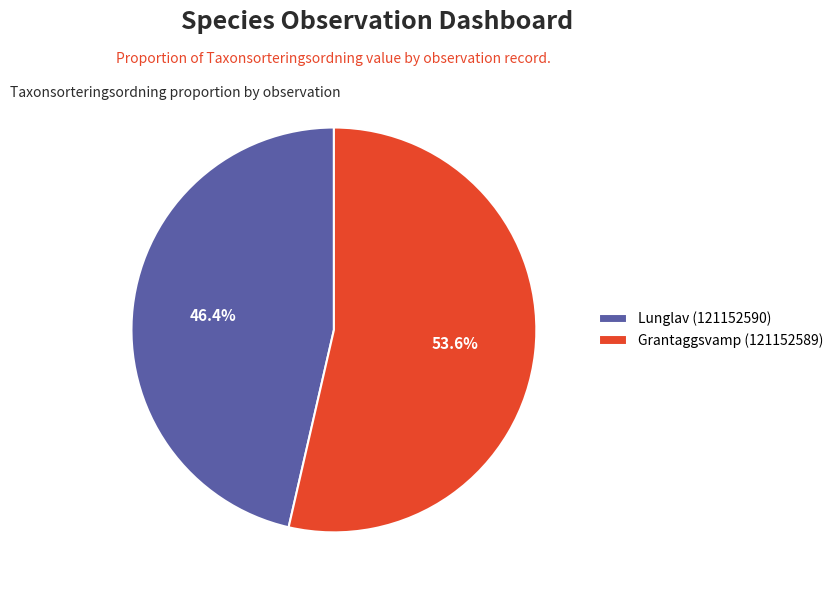

To the nearest percent, what is the difference between the largest and smallest slice percentages?

7%